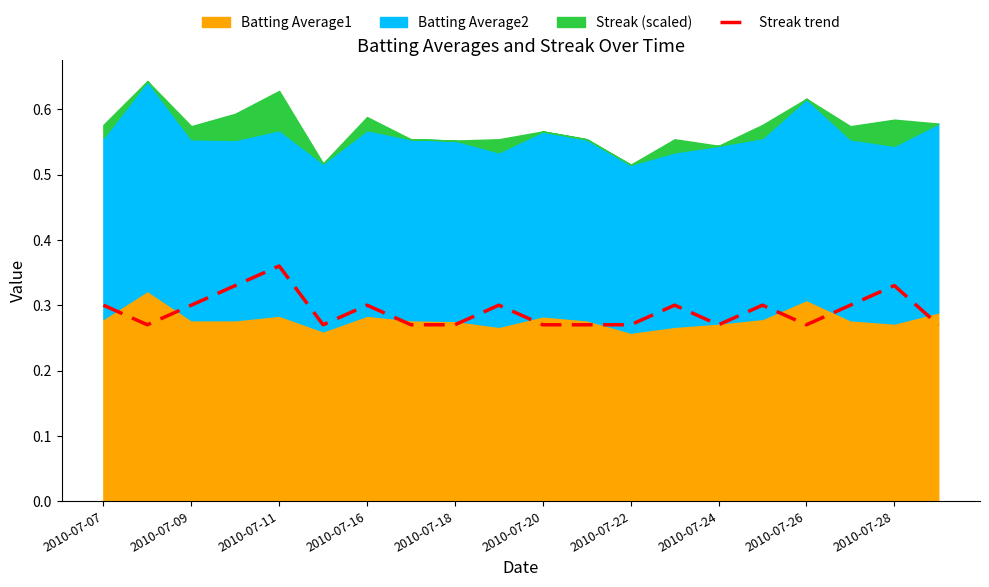

Is it true that the value at 15 is 0.5?

False